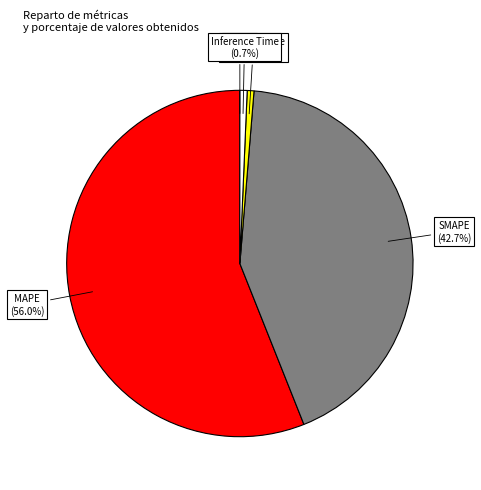

Is the sum of MAPE and Training Time greater than half?

Yes